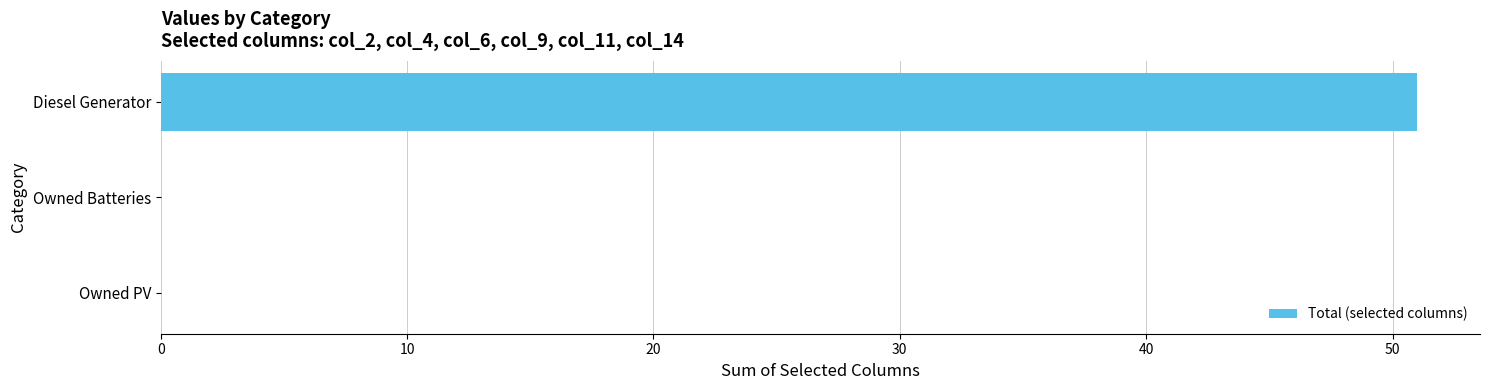

What is the maximum value shown in the chart?

51